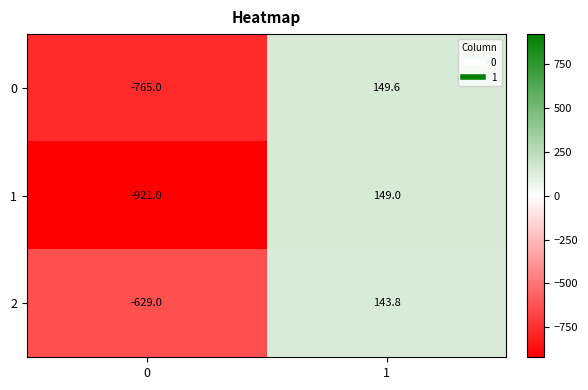

At which category does the chart reach its peak across all series?

1